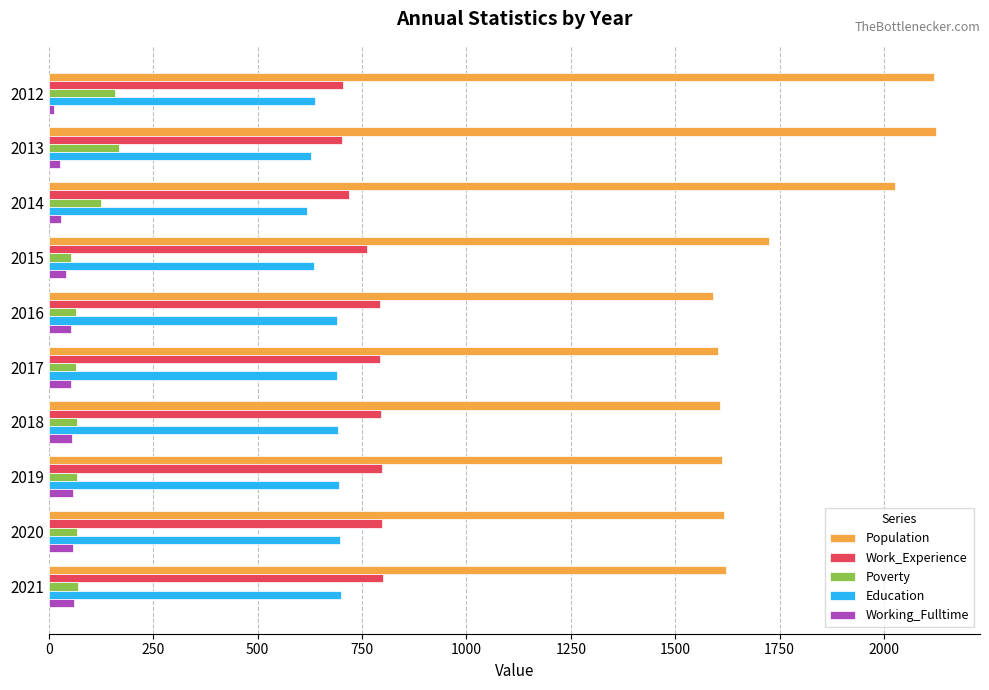

What is the sum of all Poverty values?

903